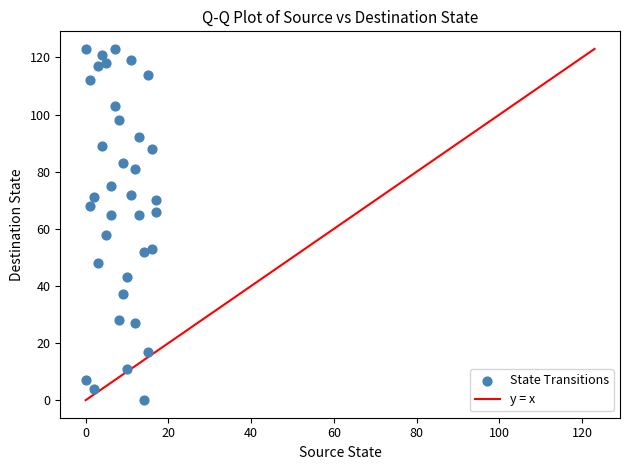

What is the range of Y values (max minus min)?

123